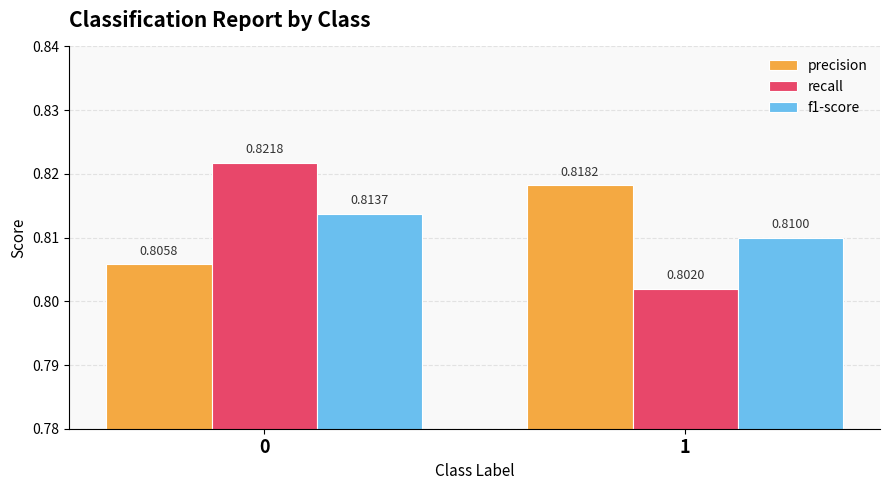

Count the number of categories in the chart.

2